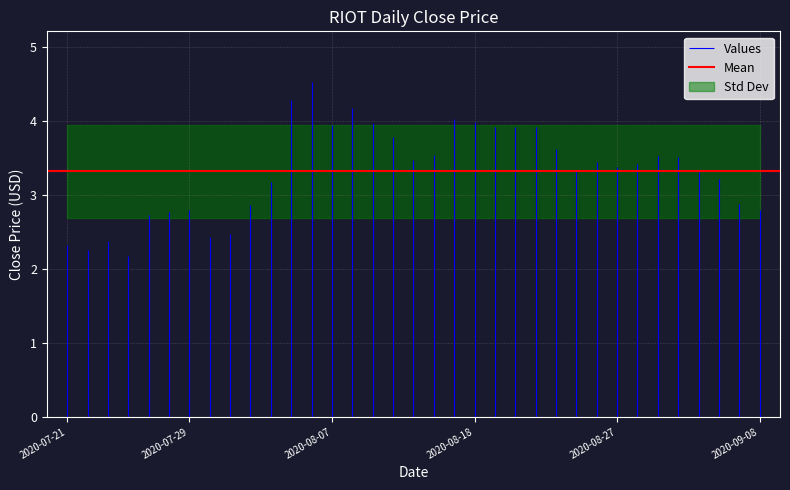

Which category has the highest value across all series?

12